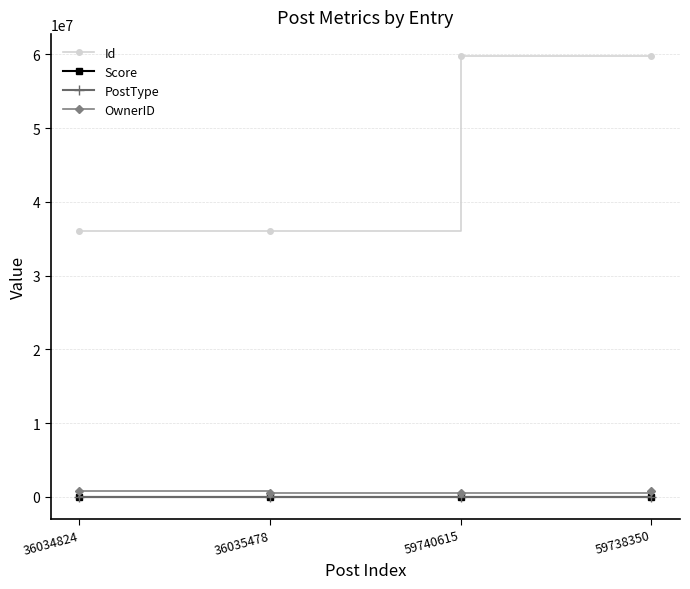

Where is Id nearest to the value 47887719?

59738350